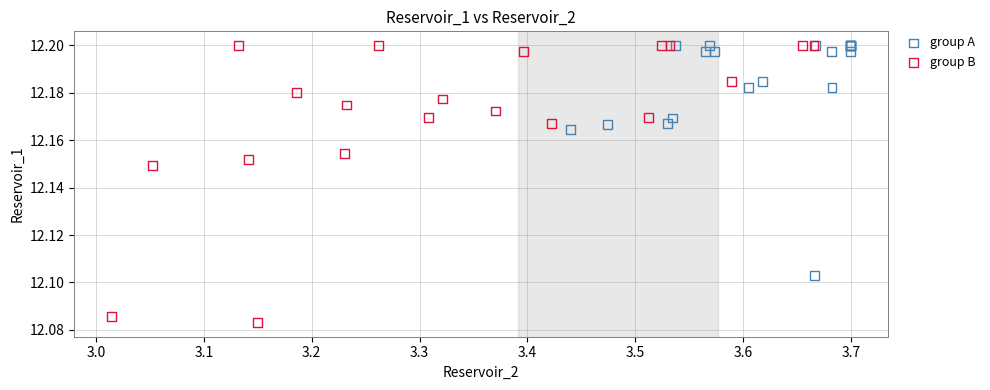

Which series reaches the minimum Y coordinate?

group B